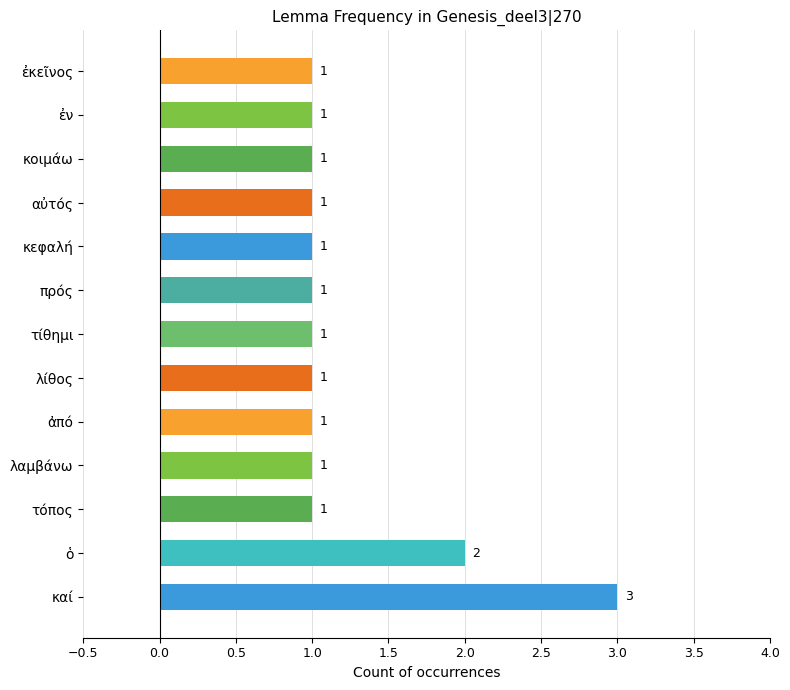

Approximately how many times larger is the value at αὐτός compared to κεφαλή?

1.0